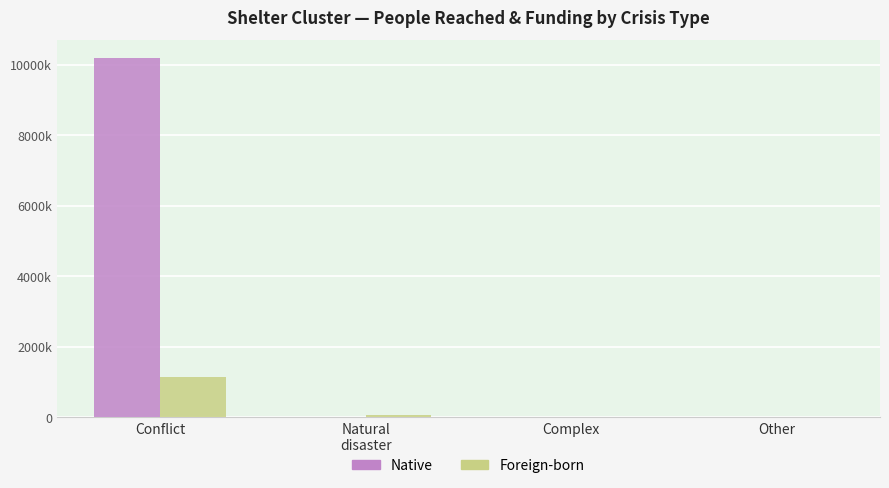

Does the chart contain stacked bars?

No